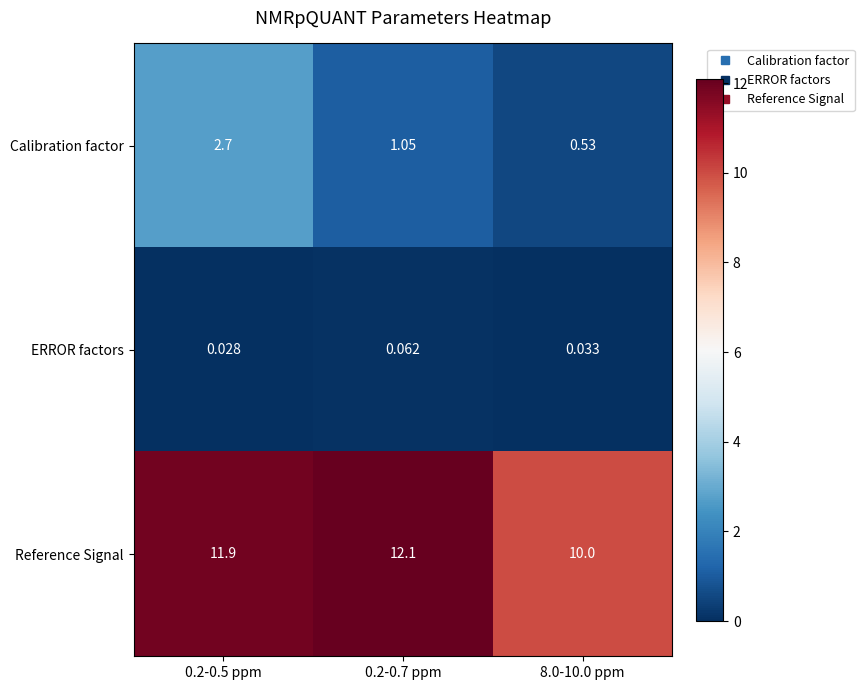

How many distinct data groups are displayed?

3